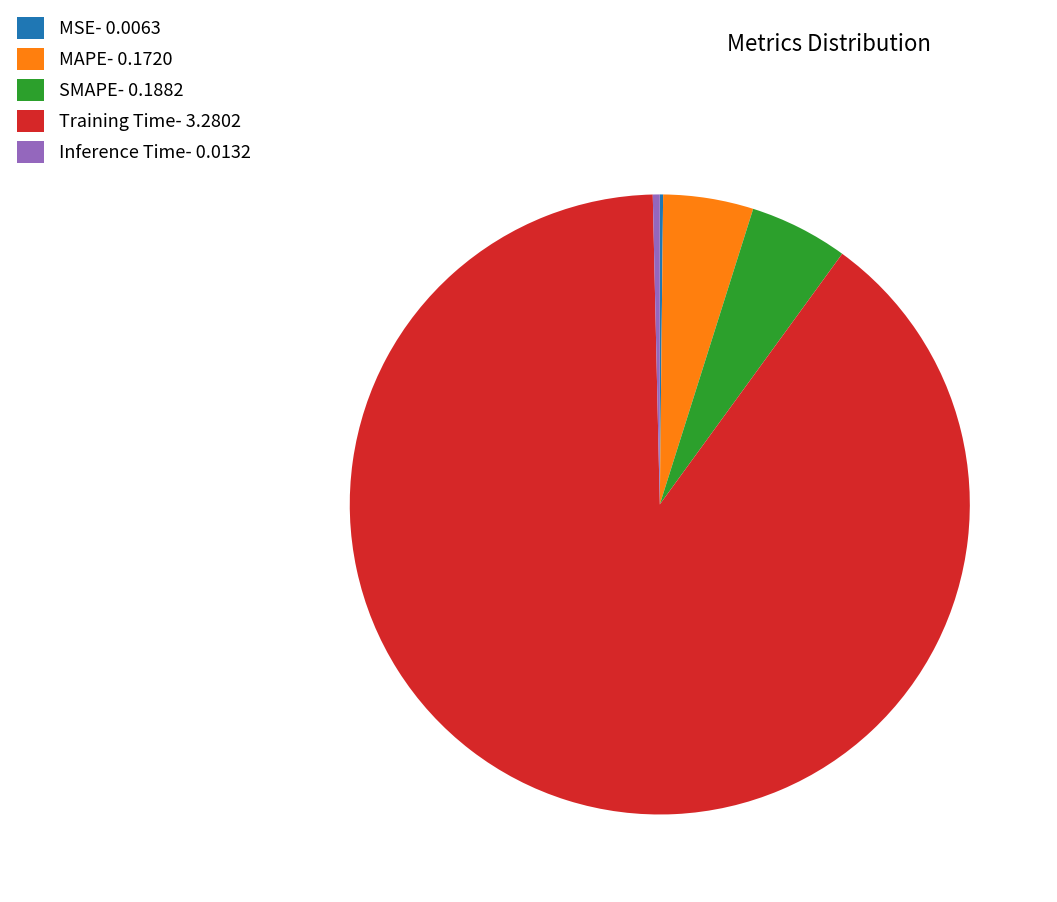

Which category has the biggest portion of the pie?

Training Time